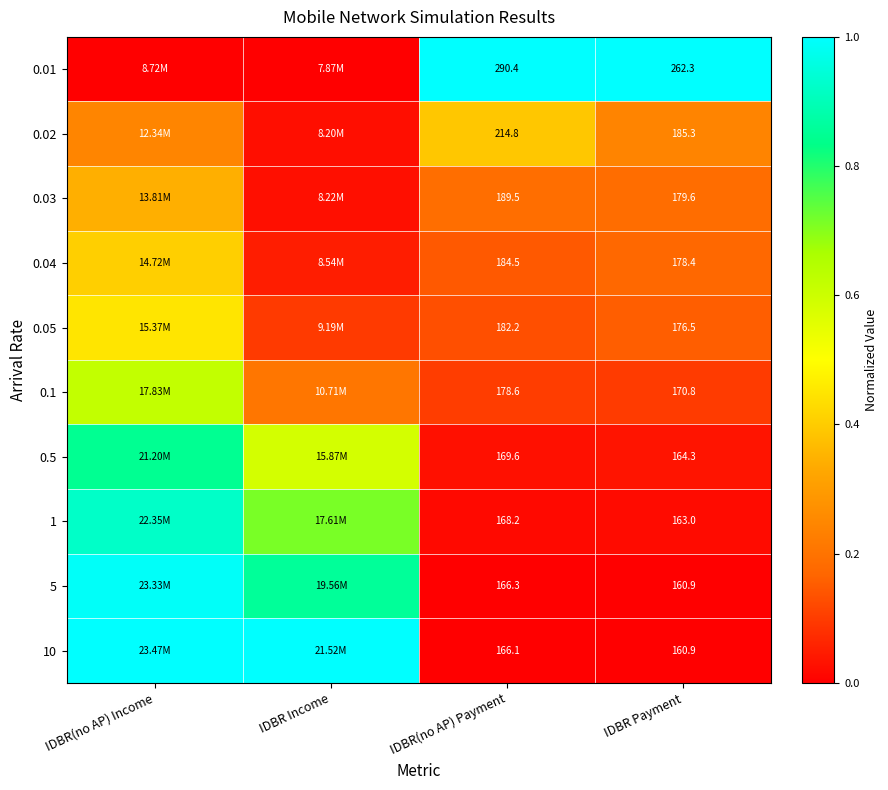

What is the sum of the 10 values at IDBR(no AP) Payment and IDBR Income?

1.0